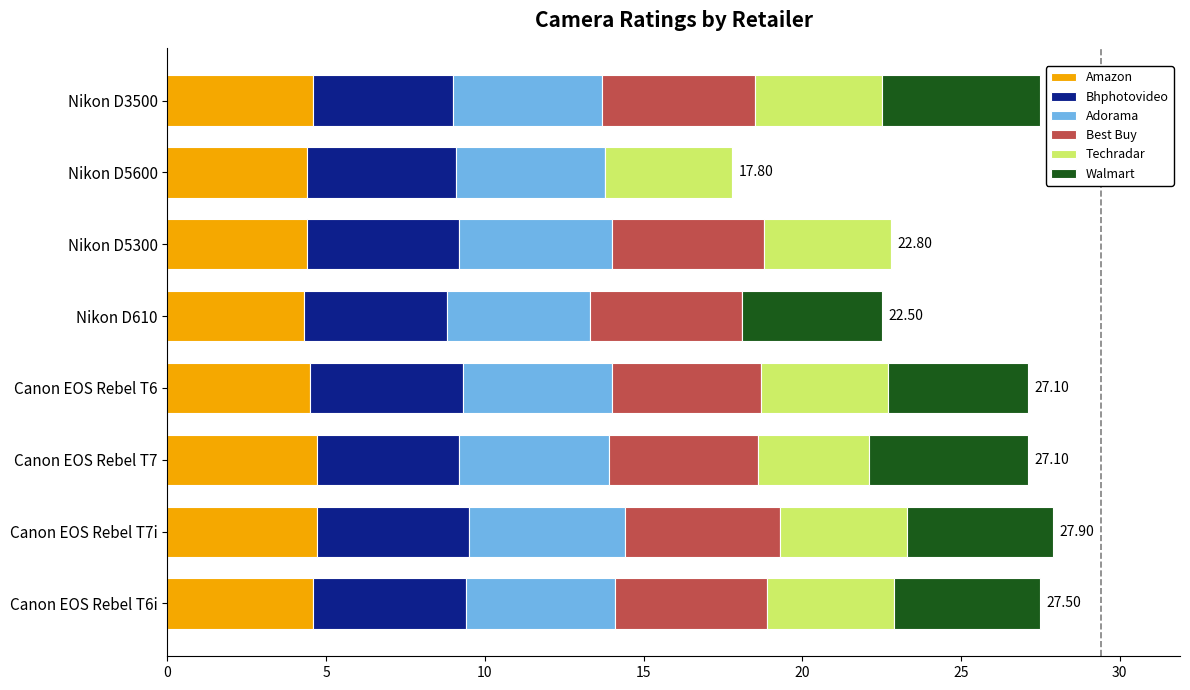

What is the total value across all series at Nikon D5600?

17.8